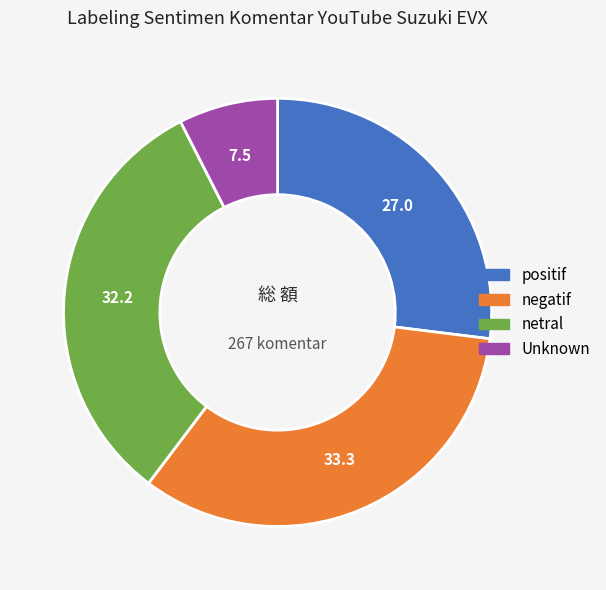

Rank the categories by value from lowest to highest.

Unknown, positif, netral, negatif